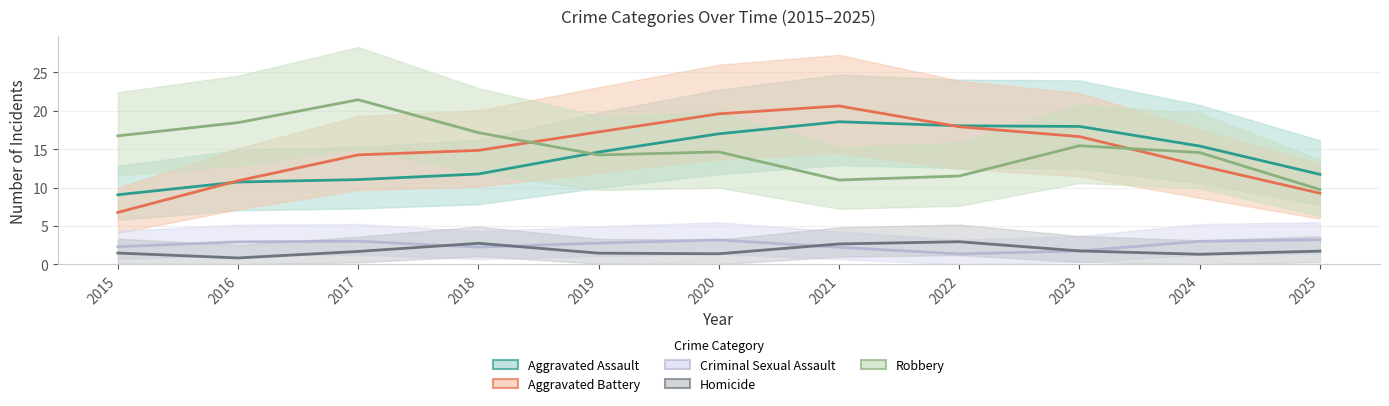

Does the chart display data point markers on the line(s)?

No